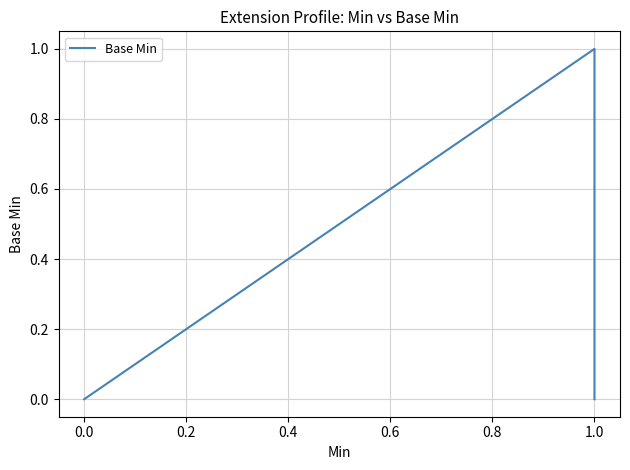

True or false: the data shows 1 at 1.0.

False